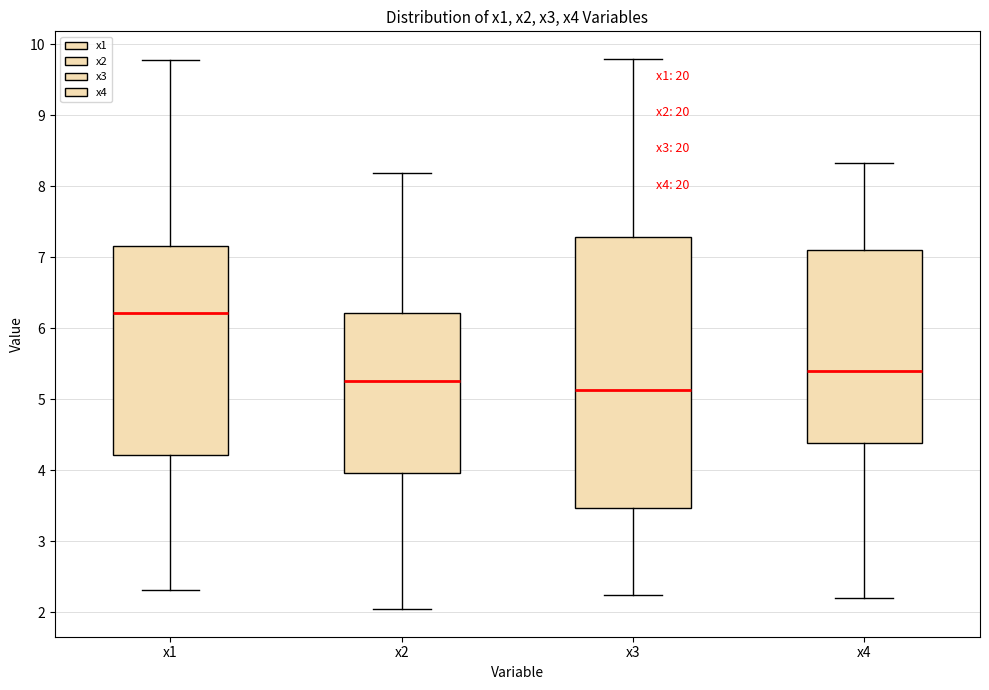

Reading left to right, transcribe this box plot: for each box, give where its median line is, the range the box spans, and where its two whiskers end, as read against the y-axis. The values are not printed on the chart, so give them approximately, as read against the axis.

x1: median 6.2, box 4.2 to 7.2, whiskers 2.3 to 9.8
x2: median 5.3, box 4.0 to 6.2, whiskers 2.0 to 8.2
x3: median 5.1, box 3.5 to 7.3, whiskers 2.2 to 9.8
x4: median 5.4, box 4.4 to 7.1, whiskers 2.2 to 8.3